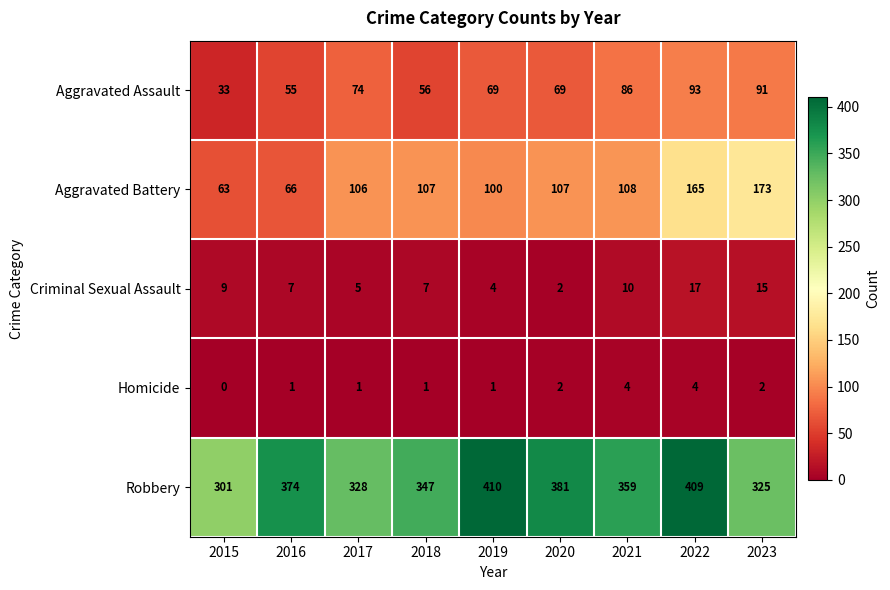

Which category has the highest value across all series?

2019